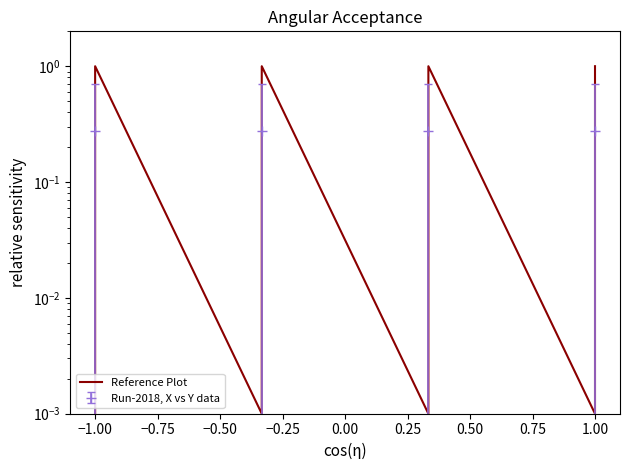

How many interior local peaks (higher than both neighbors) does the data have?

3